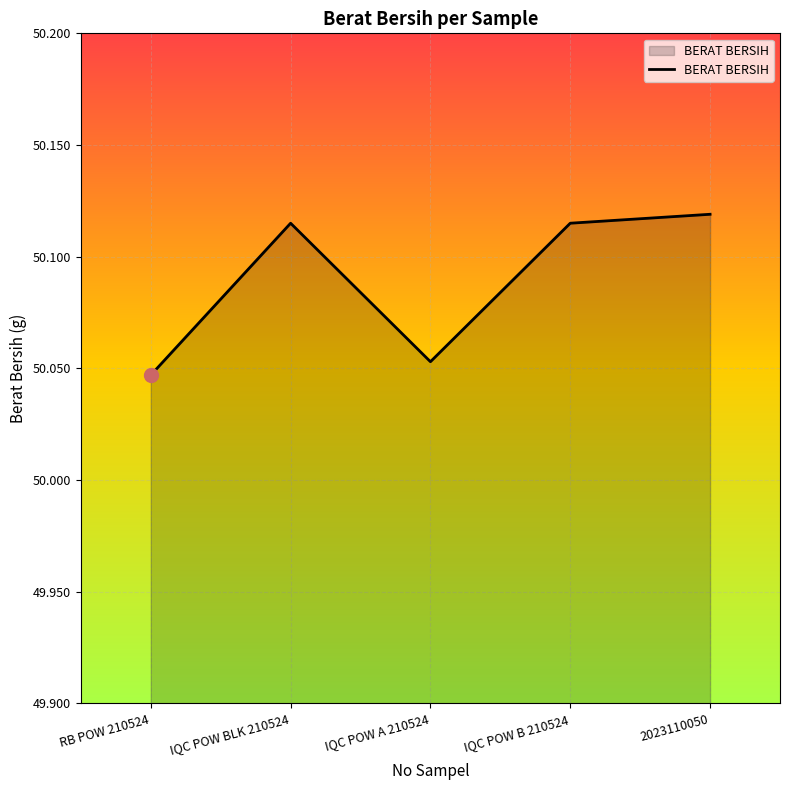

At which category does the data reach its first local valley?

IQC POW A 210524